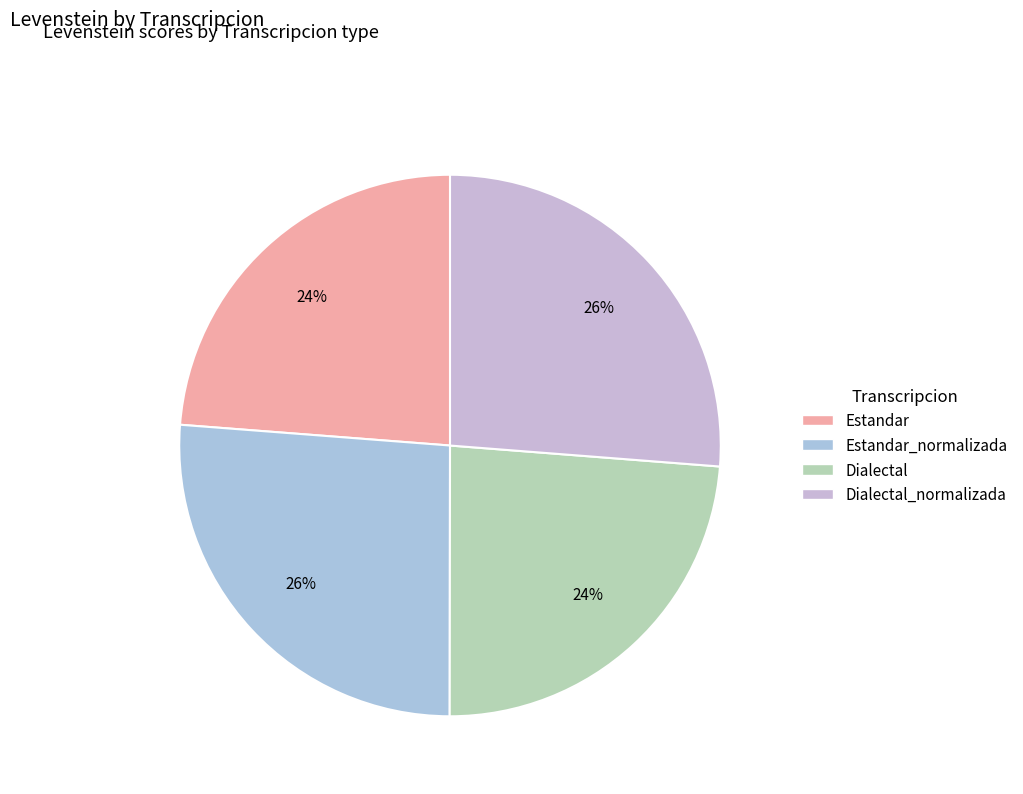

To the nearest percent, what is the average slice percentage?

25%